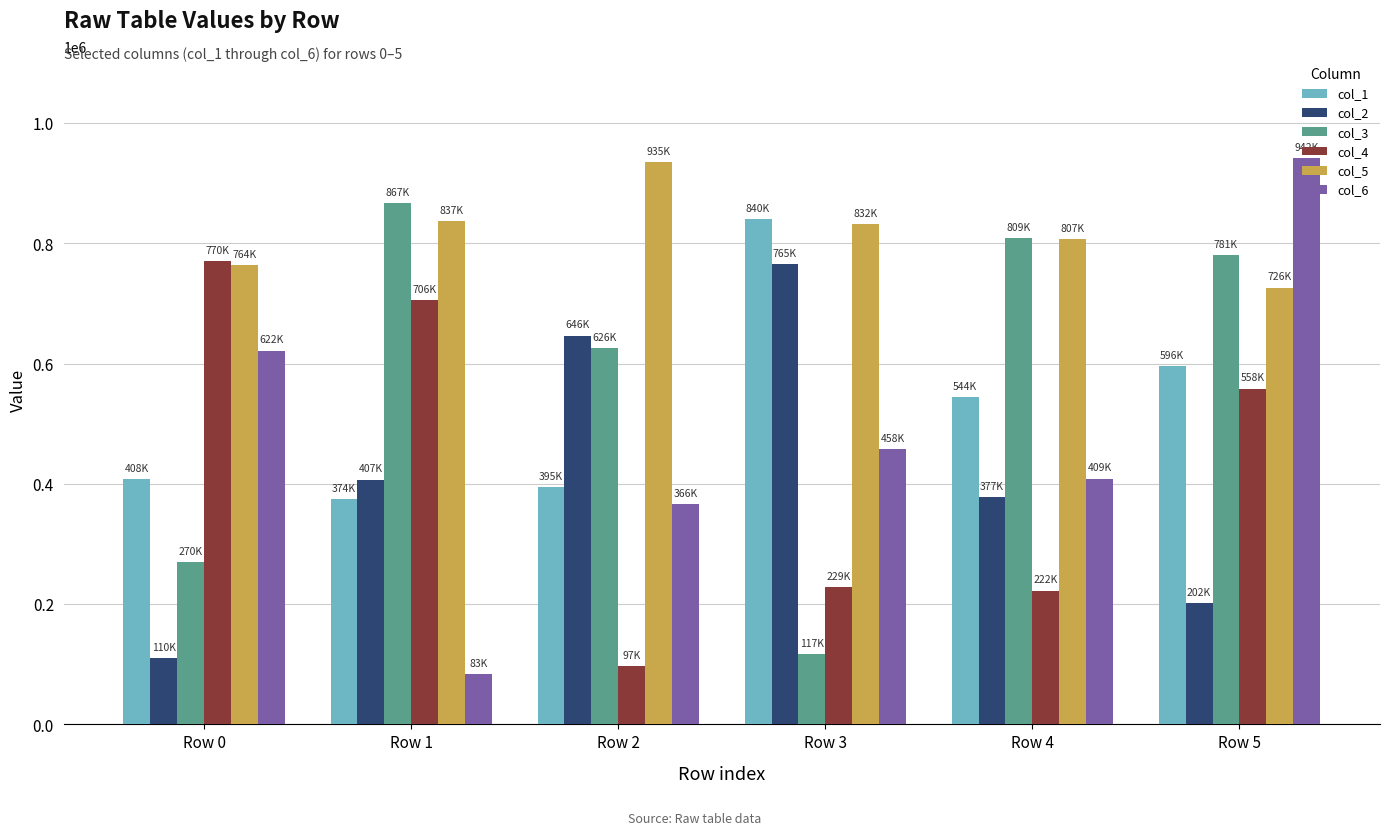

List the labels in order of col_6 value, smallest first.

Row 1, Row 2, Row 4, Row 3, Row 0, Row 5